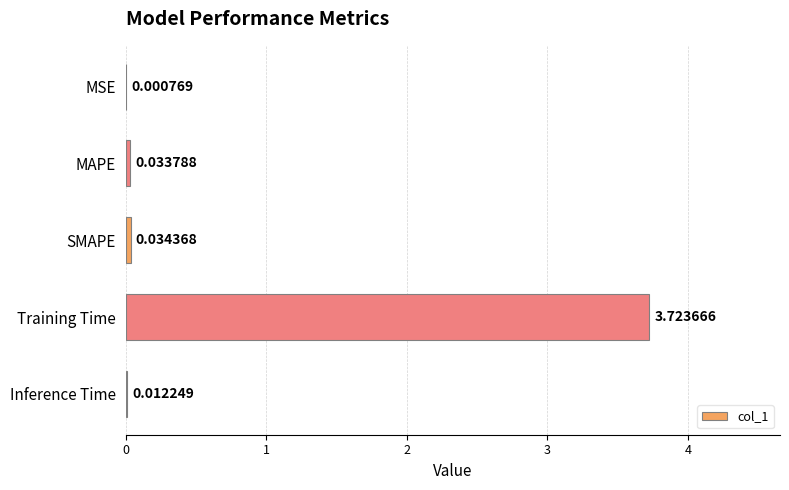

At which category does the chart reach its peak across all series?

Training Time